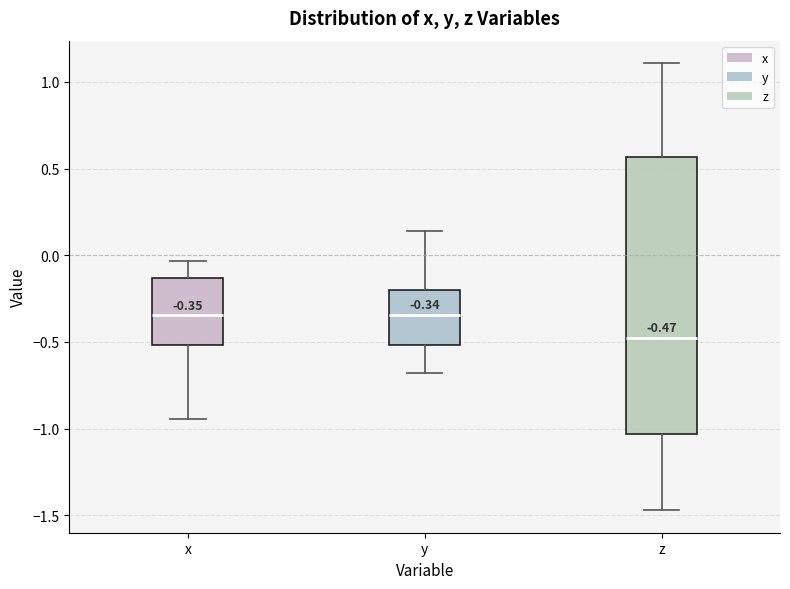

Comparing the boxes themselves (not the whiskers), which one is the tallest?

z